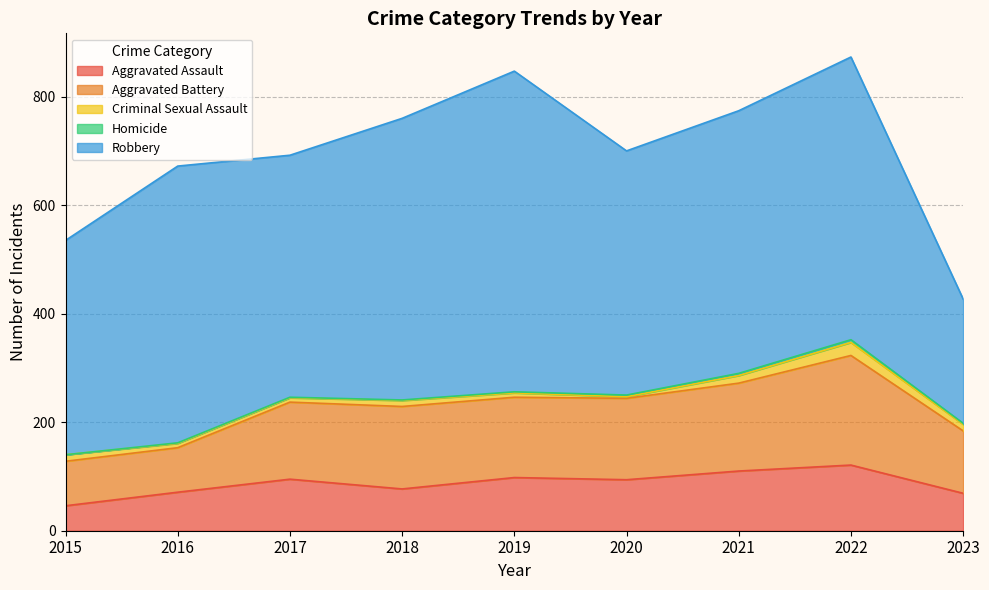

The value of Aggravated Battery at 2019 is 45. True or false?

False